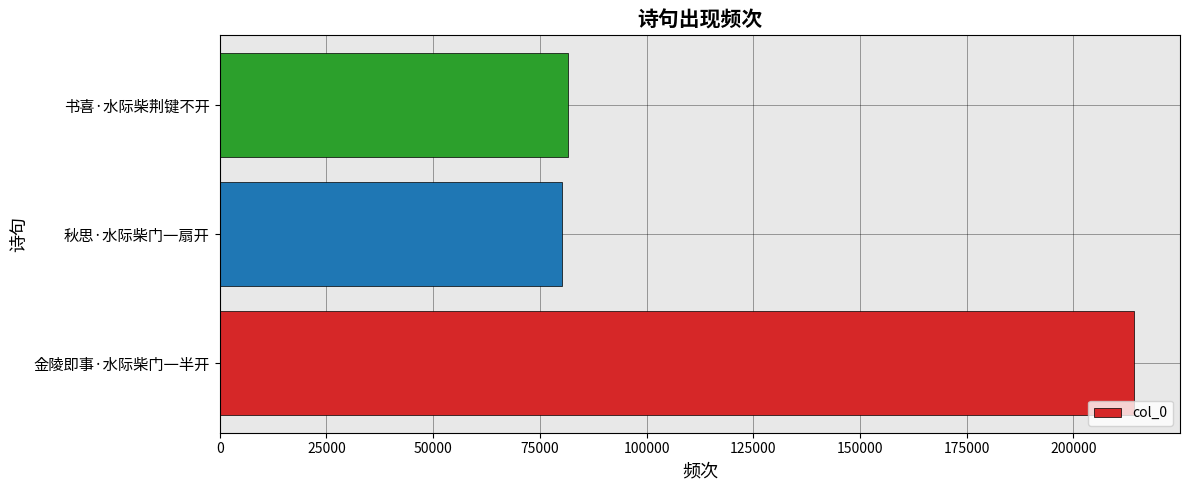

Is it true that the value at 秋思·水际柴门一扇开 is 140184?

False